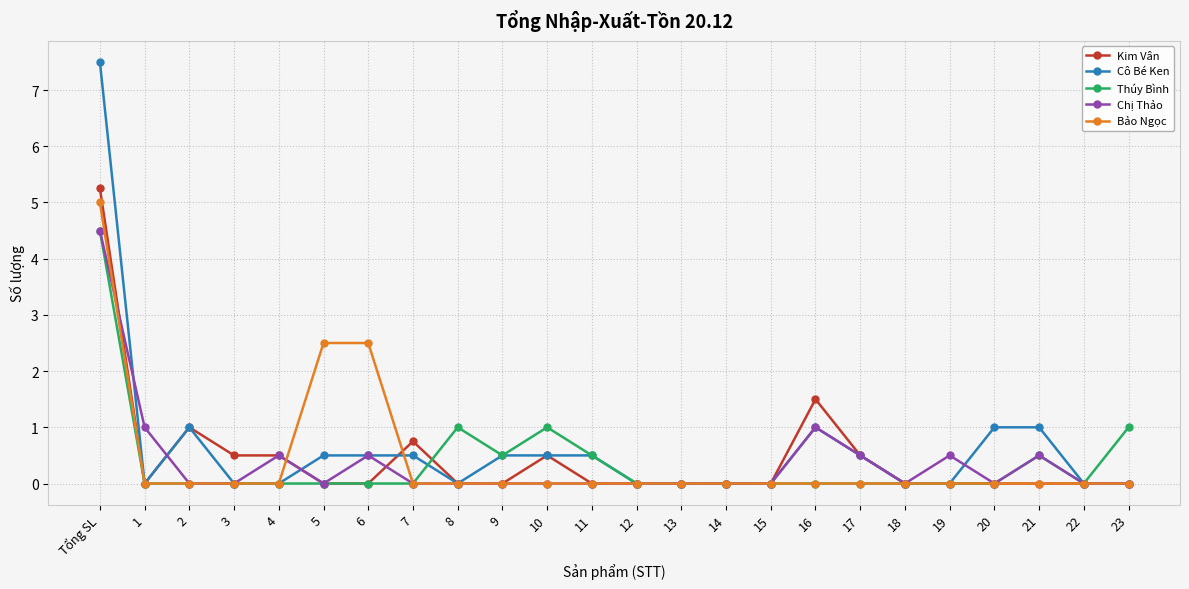

What is the label of the 5th point from the right?

19